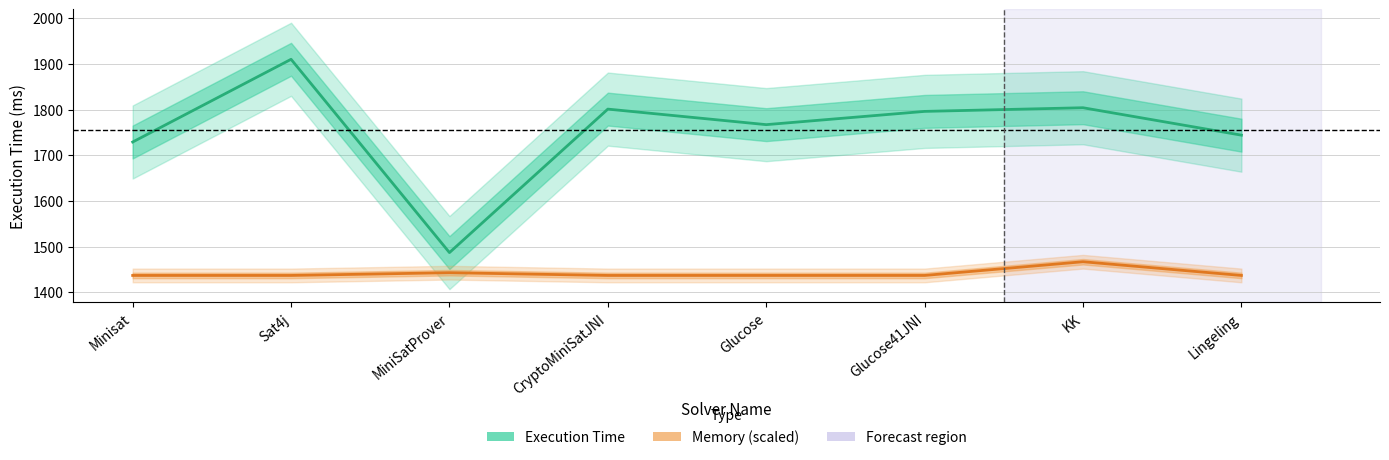

True or false: Execution Time and Memory cross at least once.

False